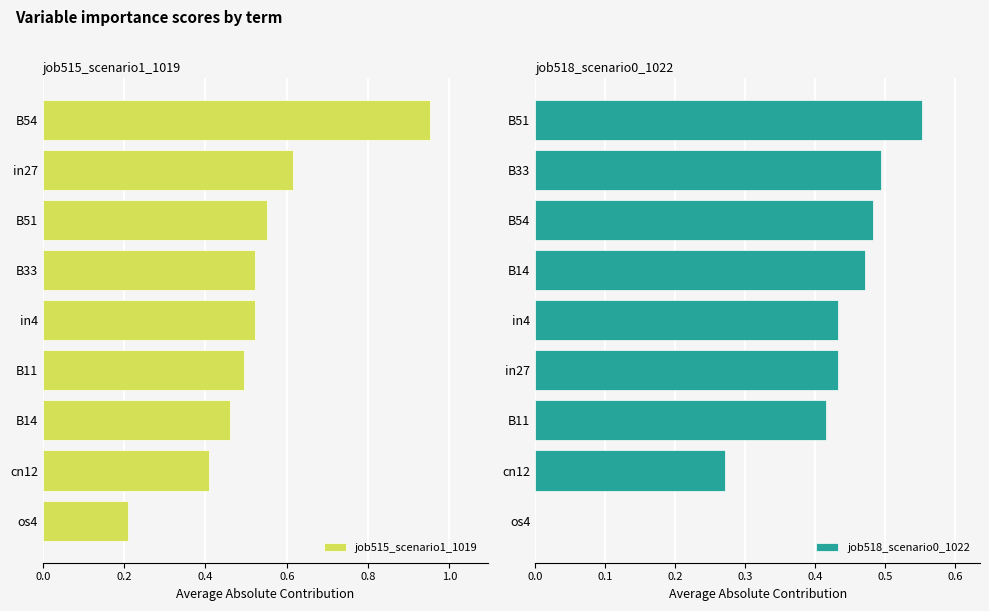

Is it true that job515_scenario1_1019 equals 0.8 at B33?

False